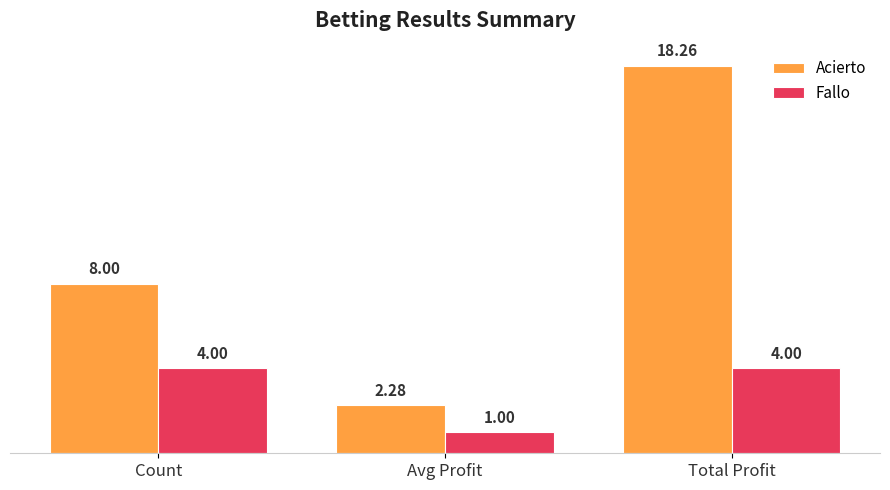

Are the bars horizontal?

No